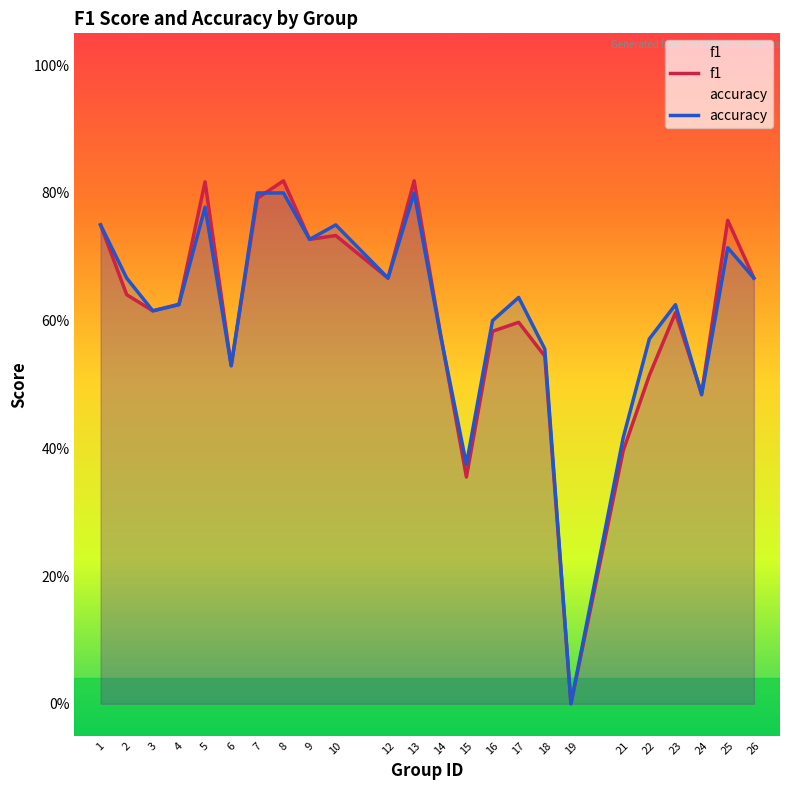

The accuracy series shows 1.1 at 1. True or false?

False